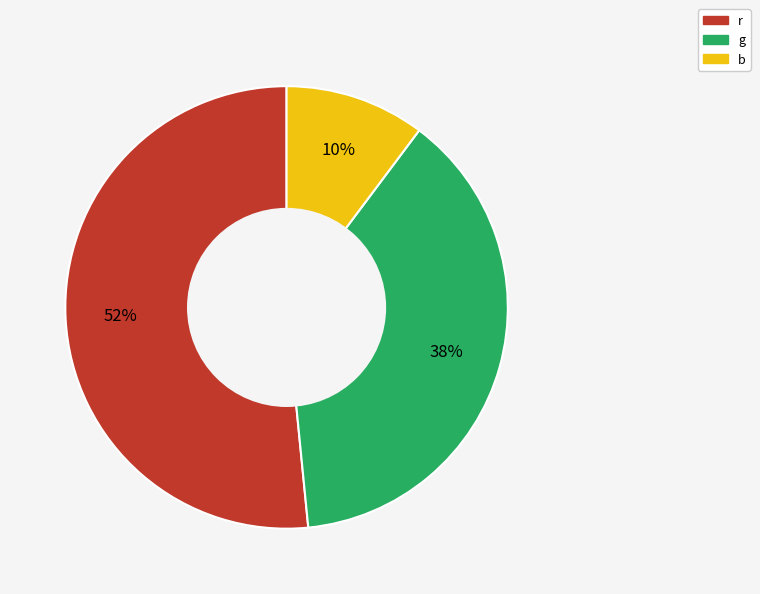

What percentage is the g slice, to the nearest percent?

38%